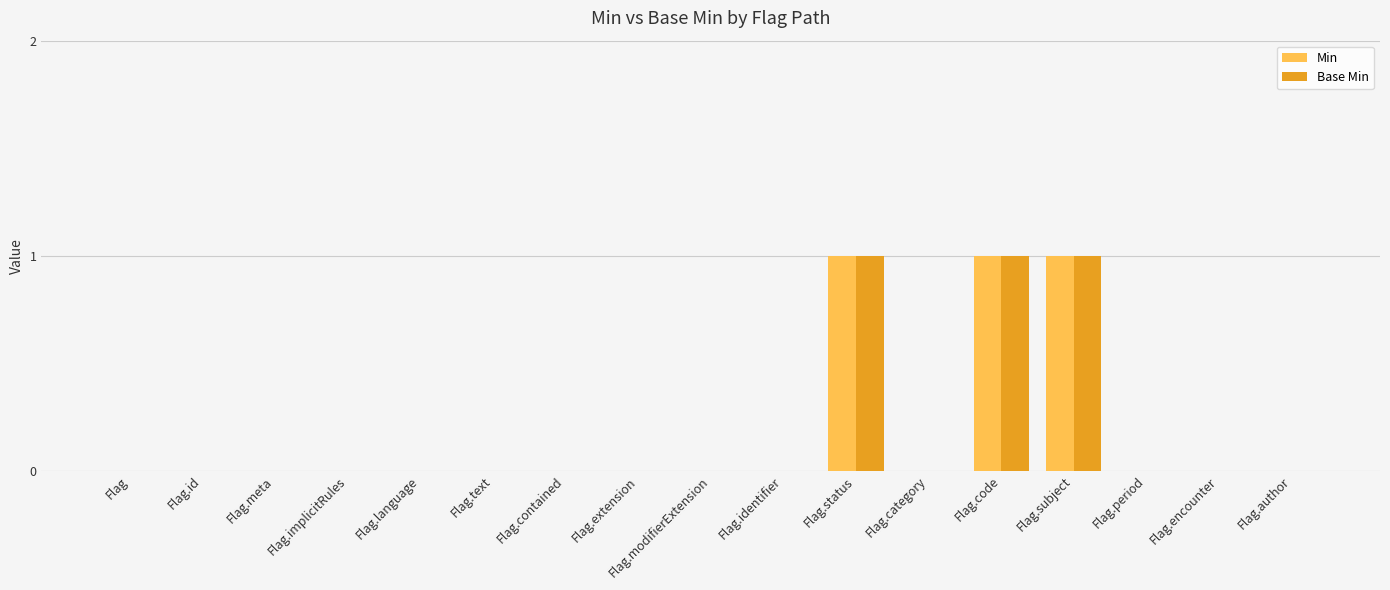

Is the value of Base Min at Flag.author greater than the value of Min at Flag.subject?

No